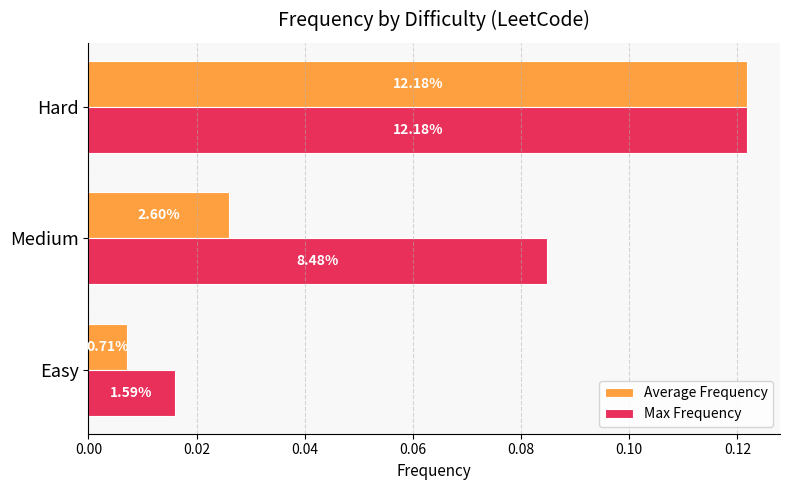

What are all the series names shown in the legend?

Average Frequency, Max Frequency